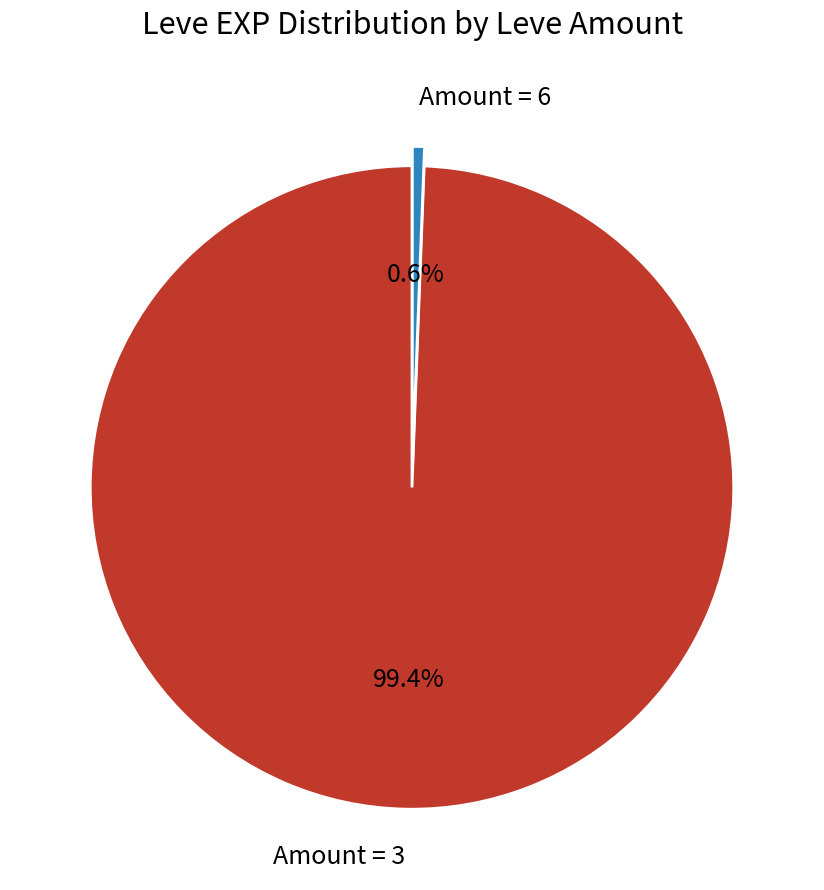

Does any single category account for the majority?

Yes